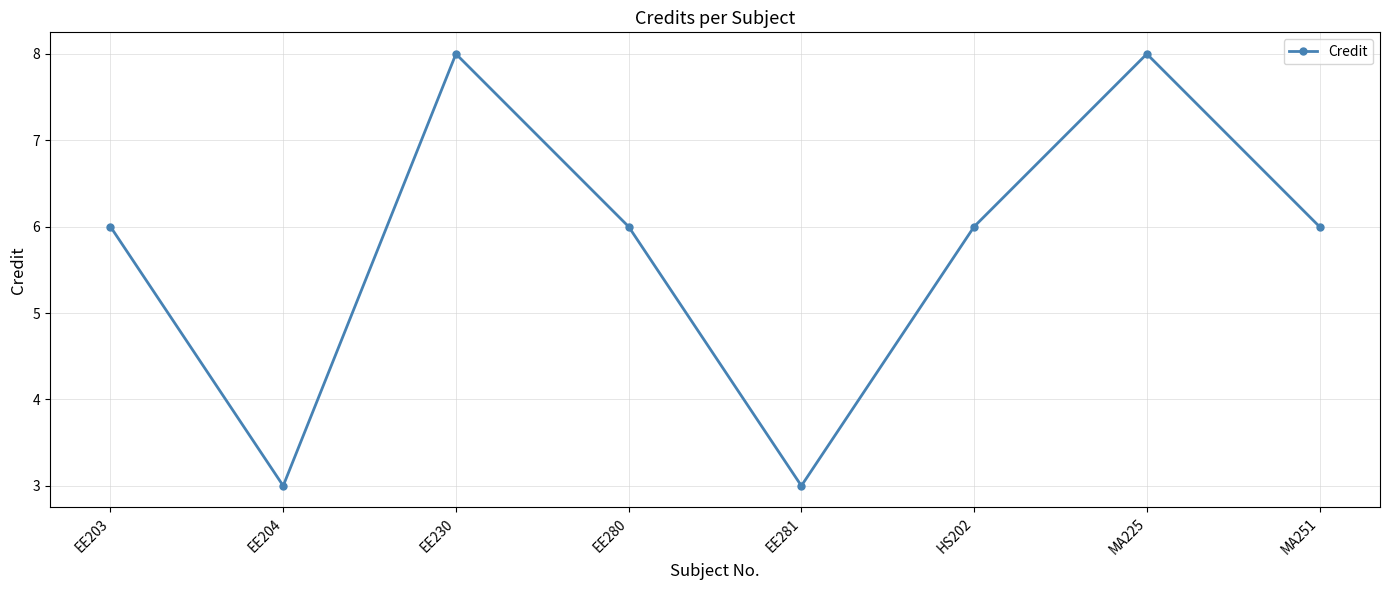

What position from the right is MA251?

1